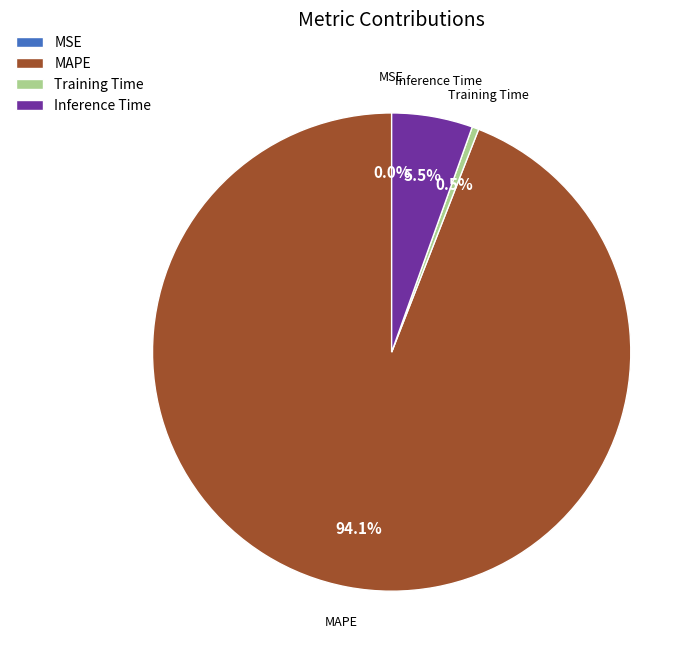

Which has a higher value, Training Time or MAPE?

MAPE